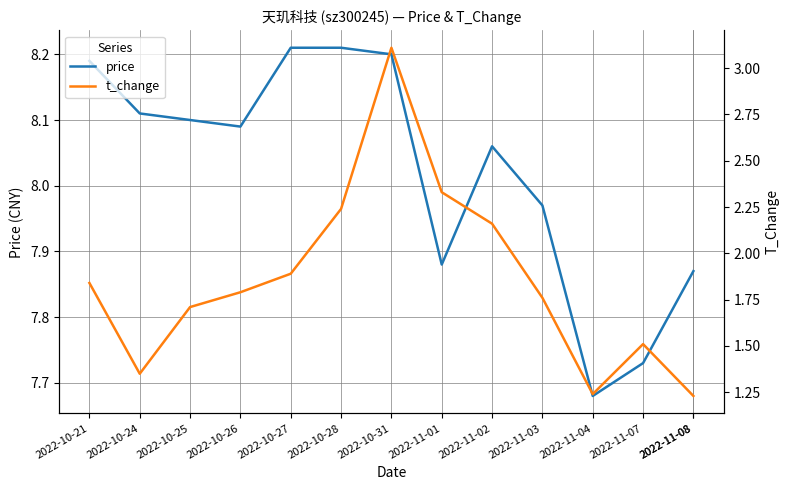

True or false: t_change has more than 1 points higher than both neighbors.

True